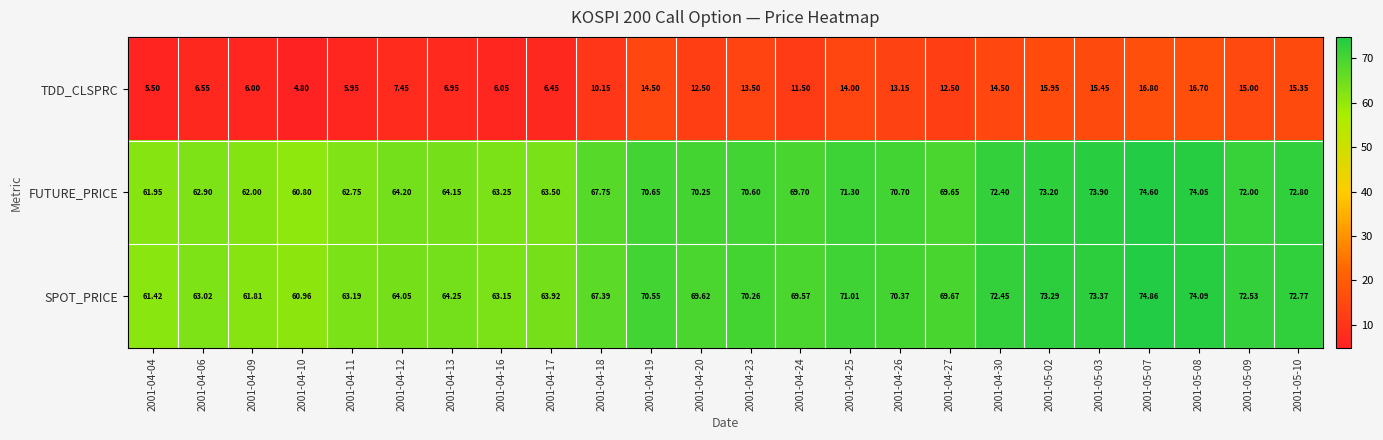

Rank the series by their maximum value, from highest to lowest.

SPOT_PRICE, FUTURE_PRICE, TDD_CLSPRC